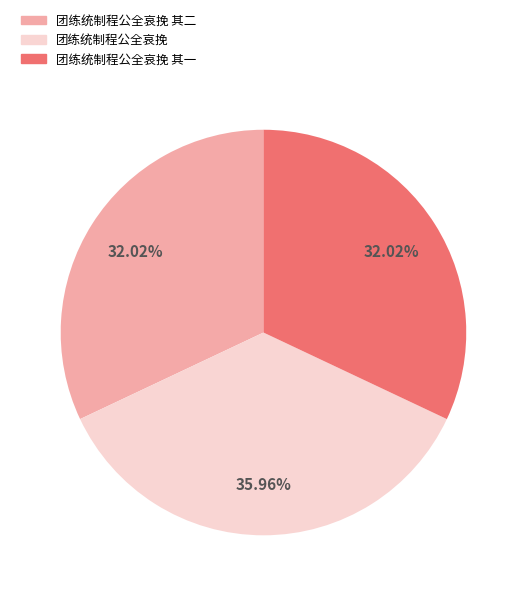

Does 团练统制程公全哀挽 其一 represent more than half of the total?

No